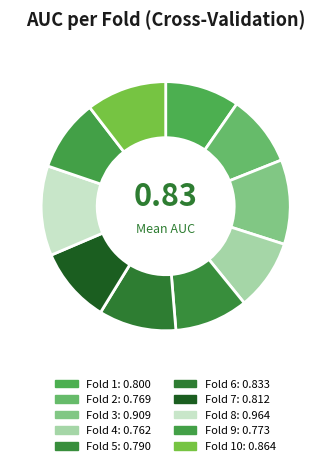

Count the number of slices in the pie.

10